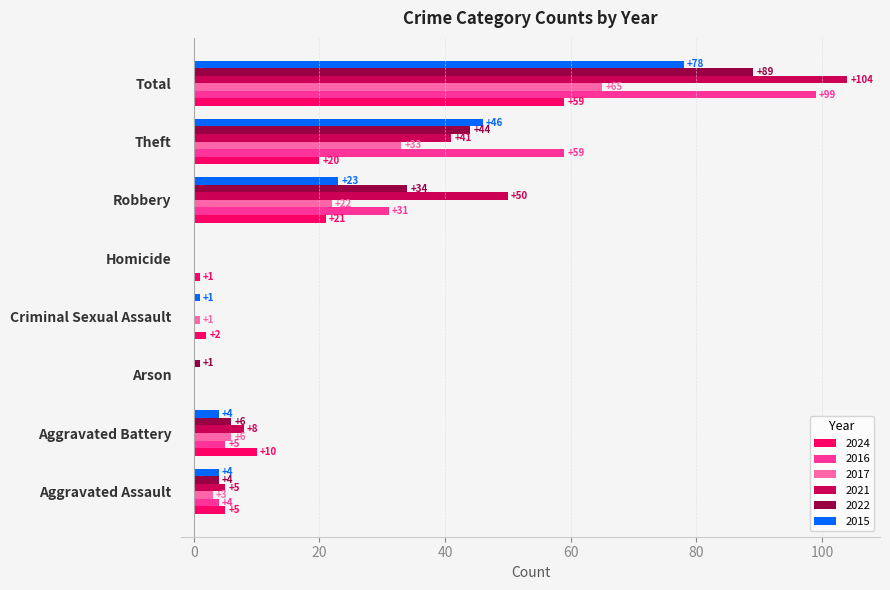

Which series has the largest total across all categories?

2021